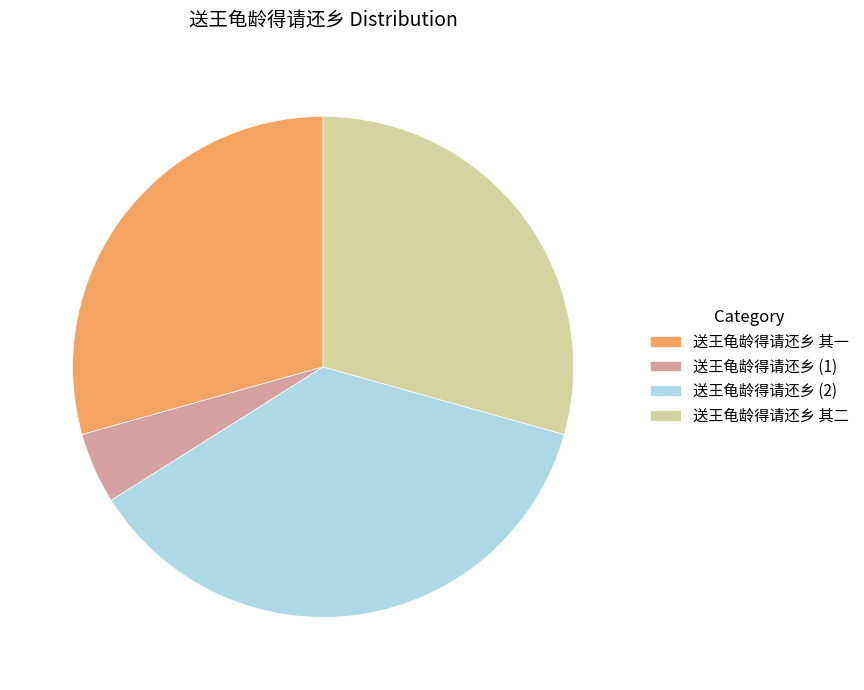

Which category has the biggest portion of the pie?

送王龟龄得请还乡 (2)